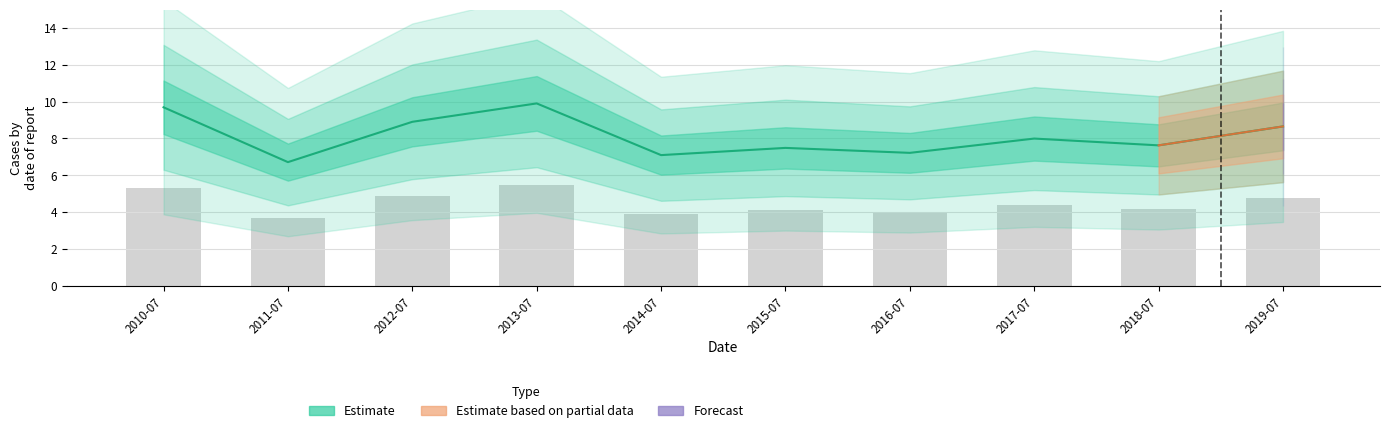

The Estimate series shows 6.7 at 2011-07-15. True or false?

True